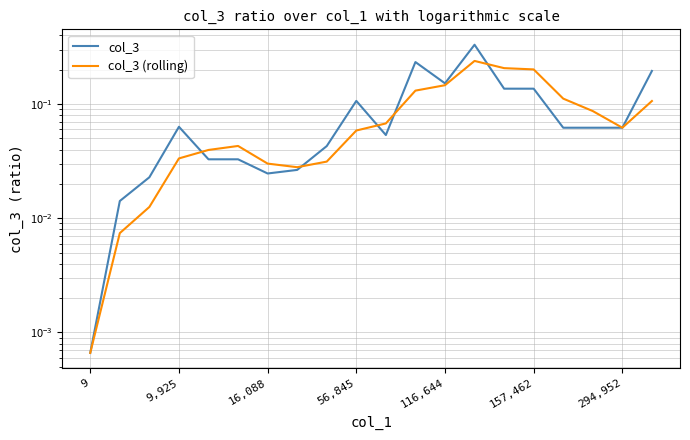

Is it true that col_3 (rolling) equals 0.0 at 116,644?

True